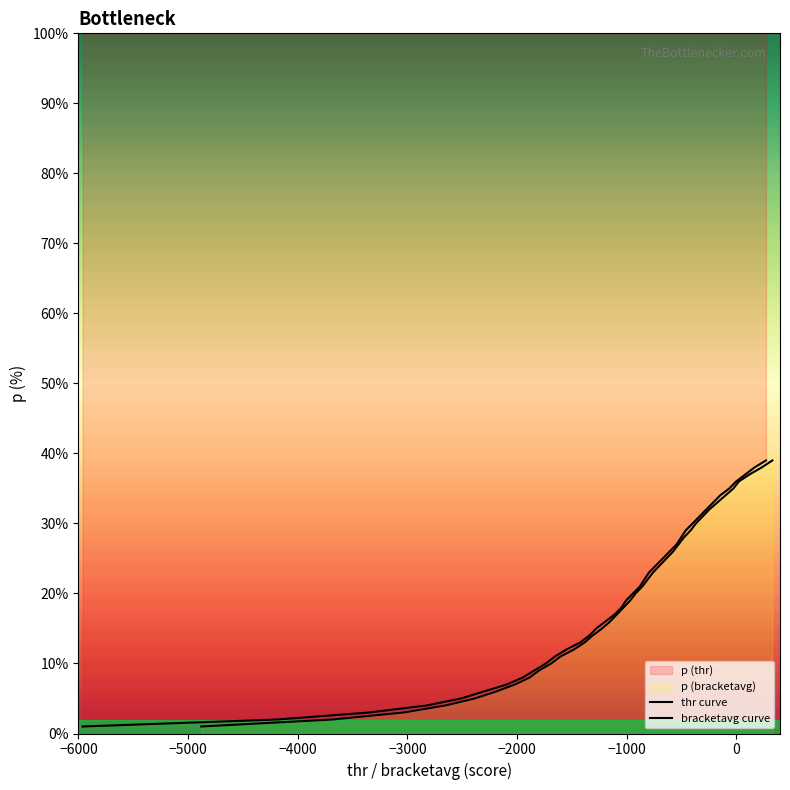

True or false: thr curve and bracketavg curve cross at least once.

False